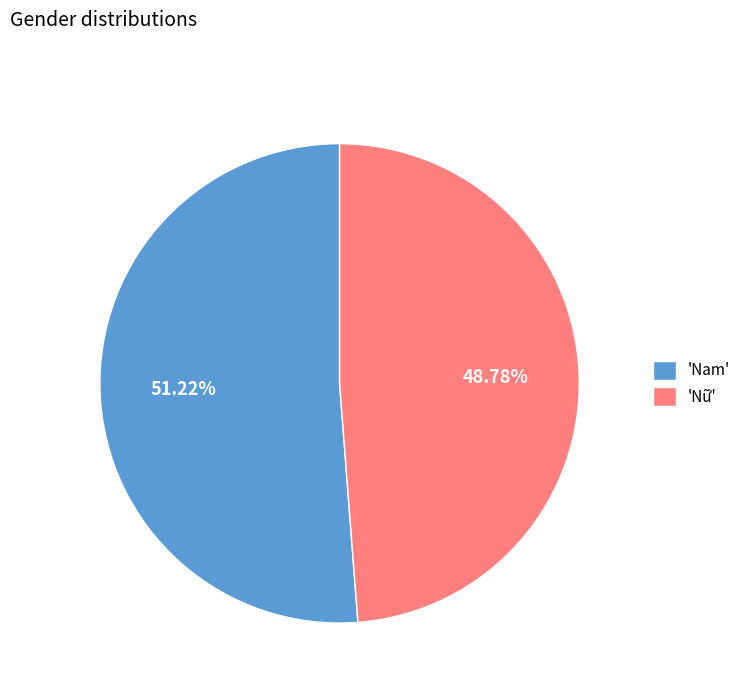

What is the majority slice?

'Nam'